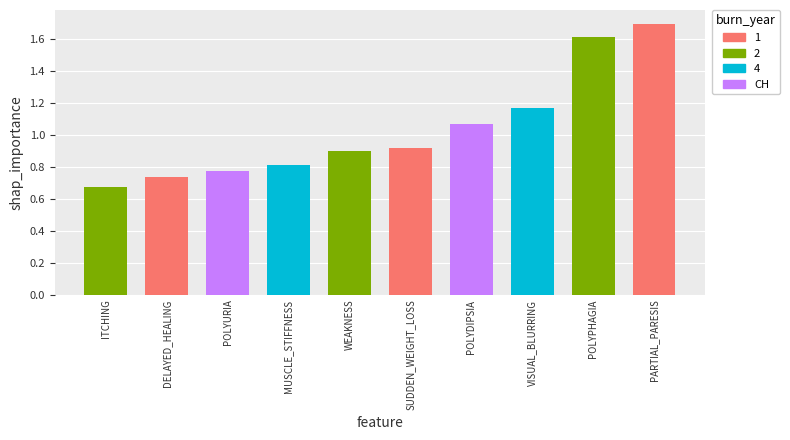

What is the label of the 5th bar from the left?

WEAKNESS